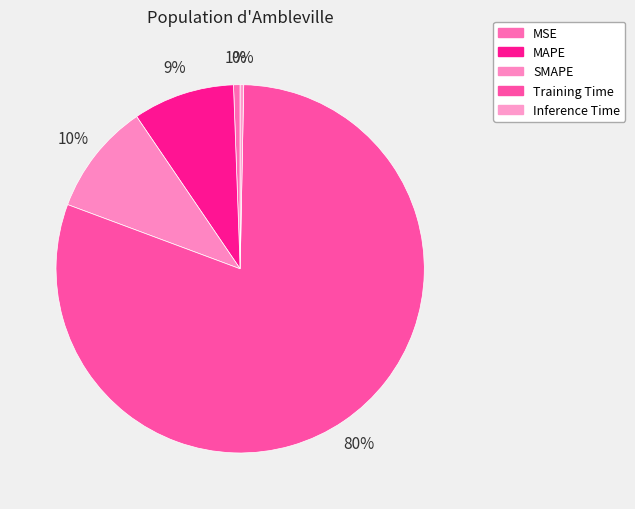

Count the number of slices in the pie.

5